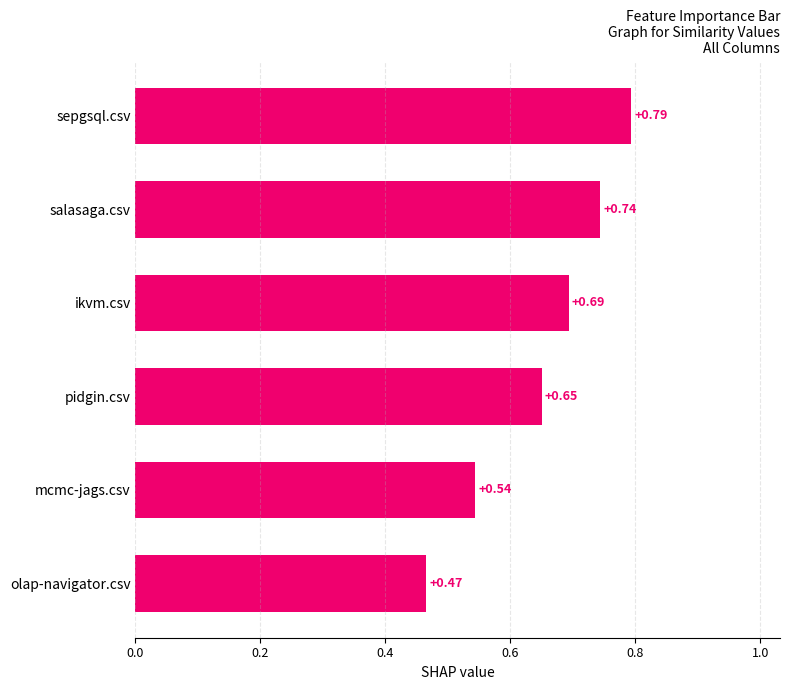

What is the difference between the maximum and minimum values?

0.3